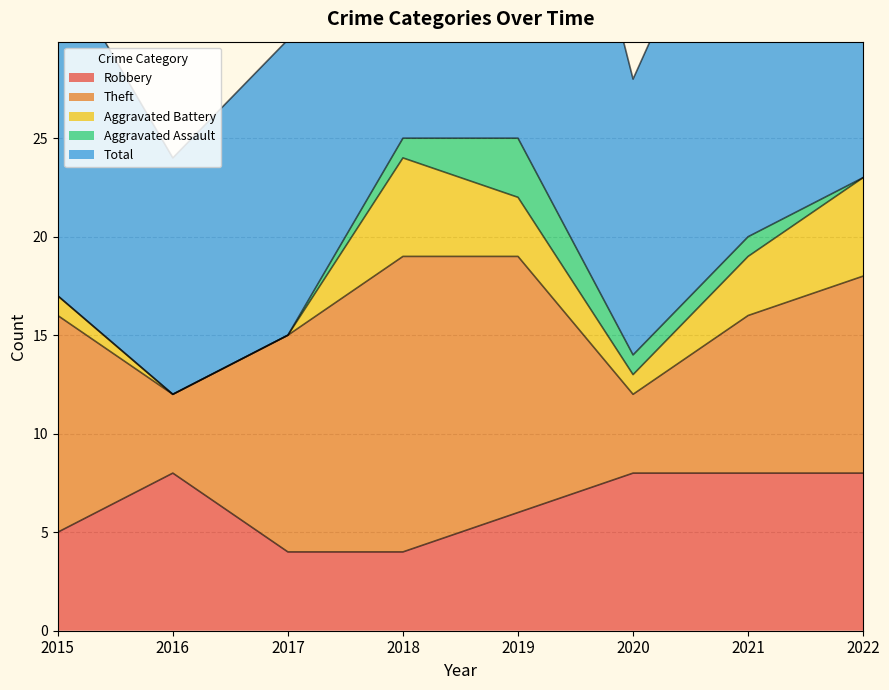

The value of Robbery at 2016 is 8. True or false?

True